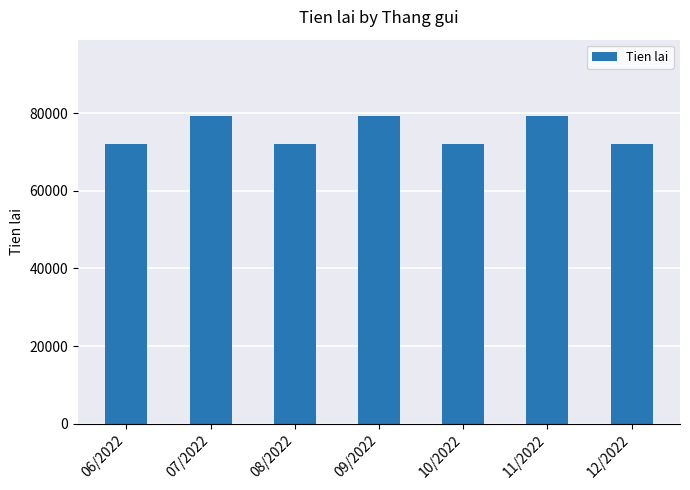

True or false: the data shows 31429 at 09/2022.

False